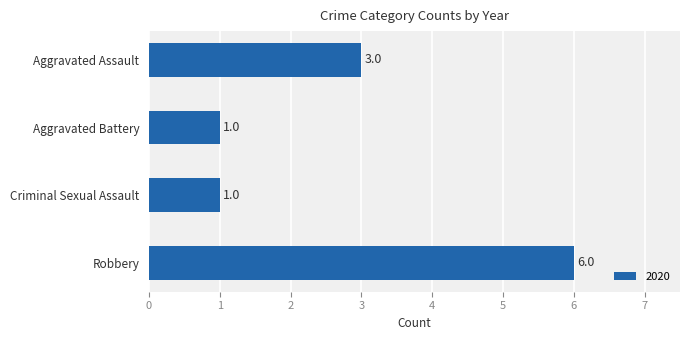

Reading bottom to top, extract all data points from this chart.

6	1	1	3